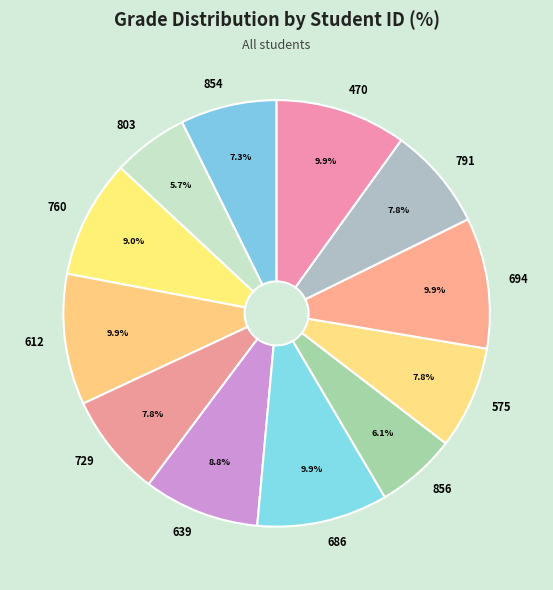

Is there a majority slice in this chart?

No